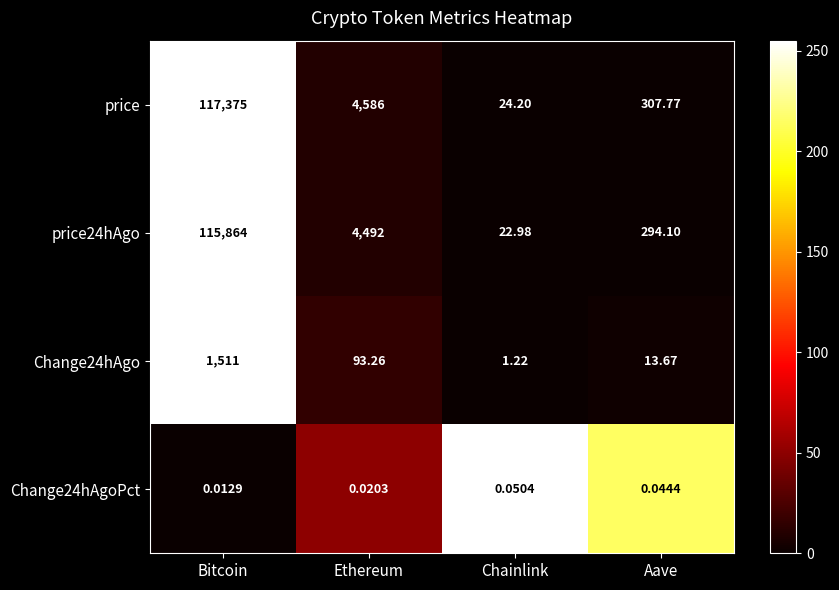

At which label does Change24hAgo reach its minimum?

Chainlink